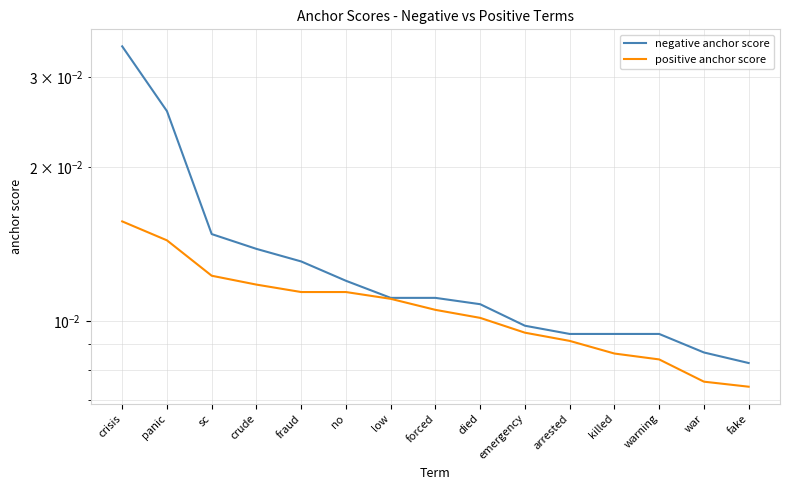

How many lines are shown in the chart?

2